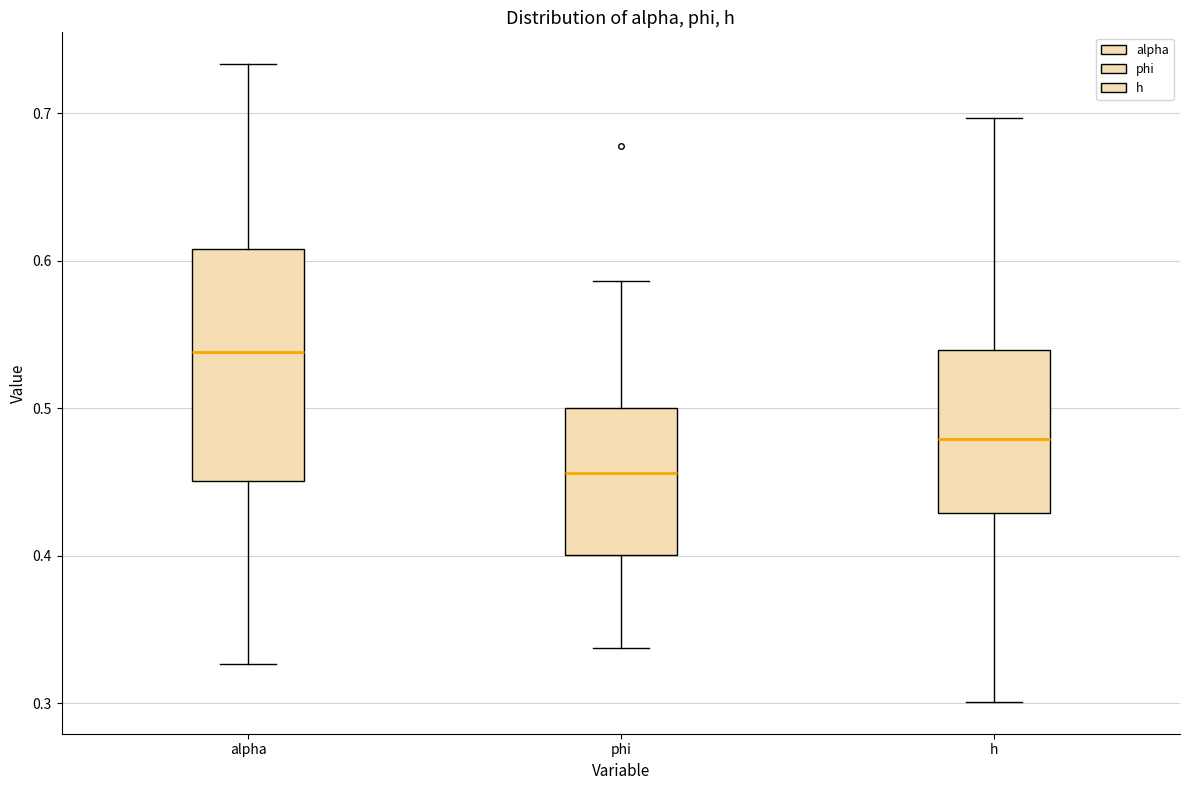

Which box is the tallest, from its lower edge to its upper edge?

alpha